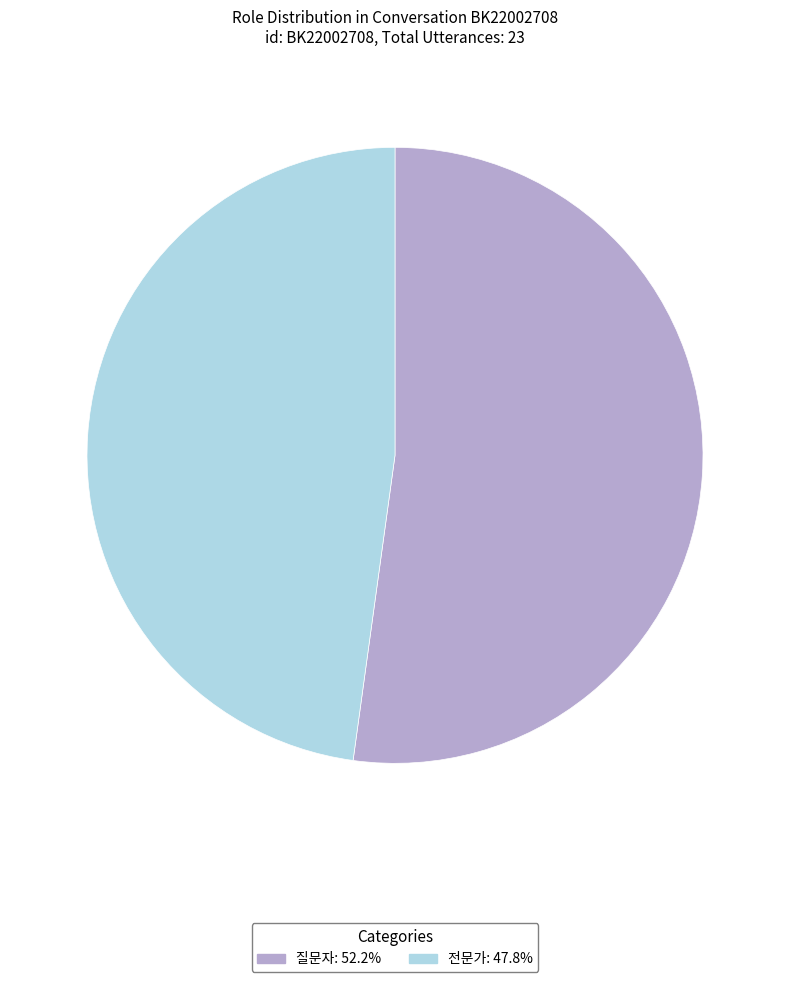

Combined, do 질문자 and 전문가 account for over 50%?

Yes